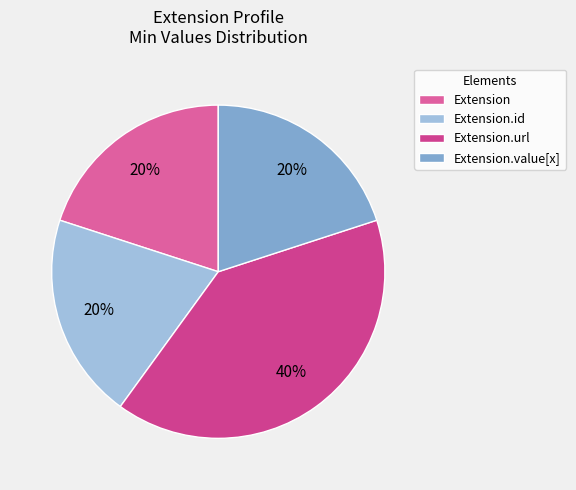

Does Extension.url account for over 50% of the chart?

No